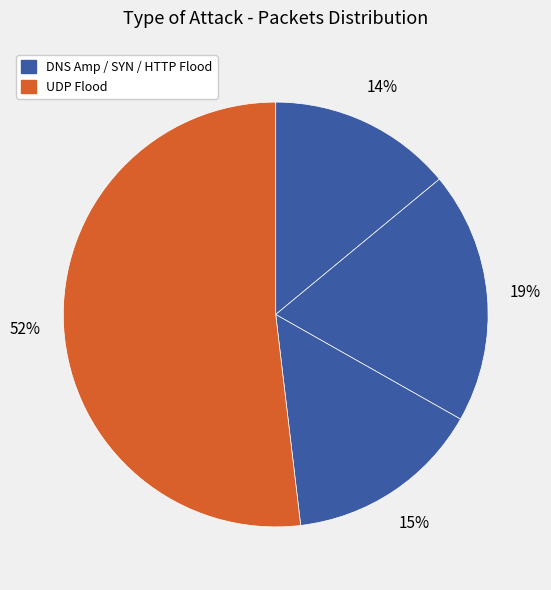

What is the majority slice?

UDP Flood